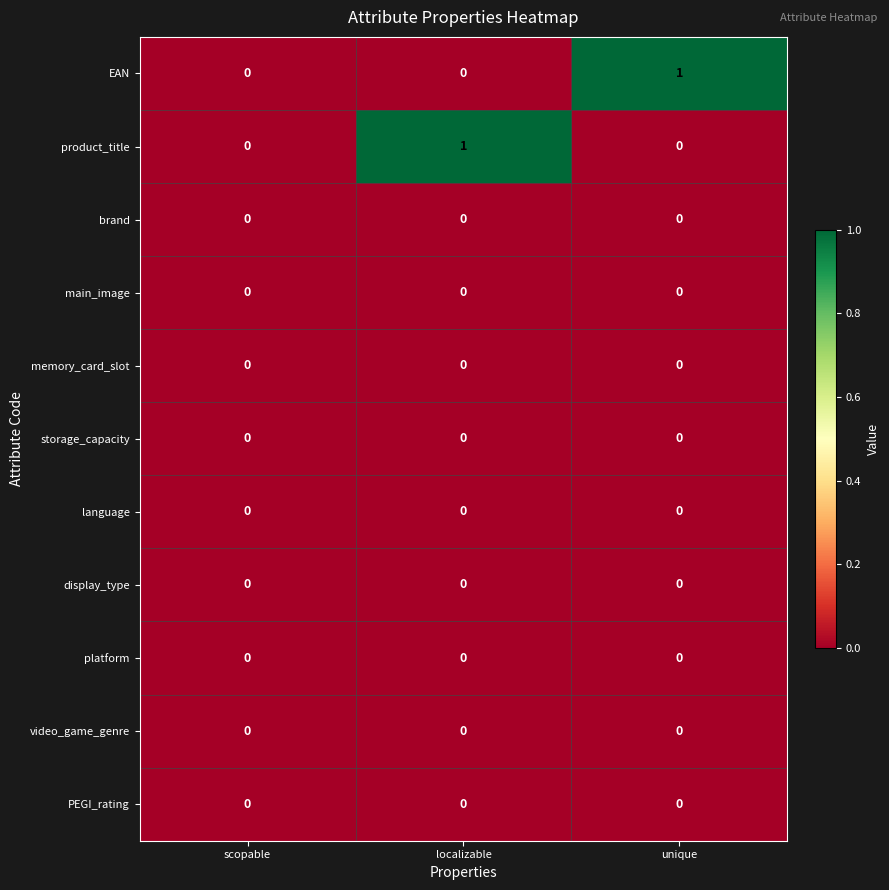

Count the product_title values in the range 0 to 1.

3